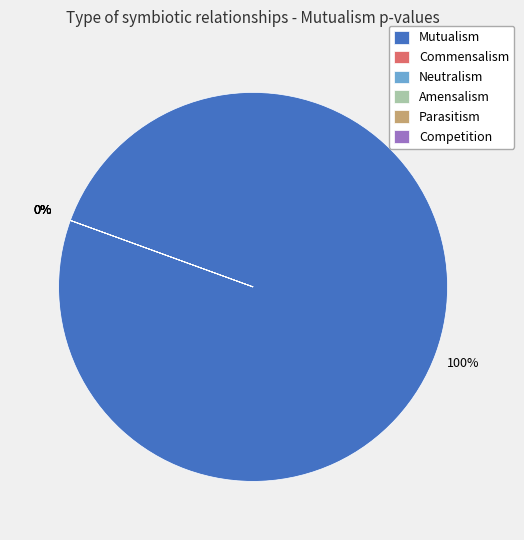

Between Commensalism and Mutualism, which is larger?

Mutualism